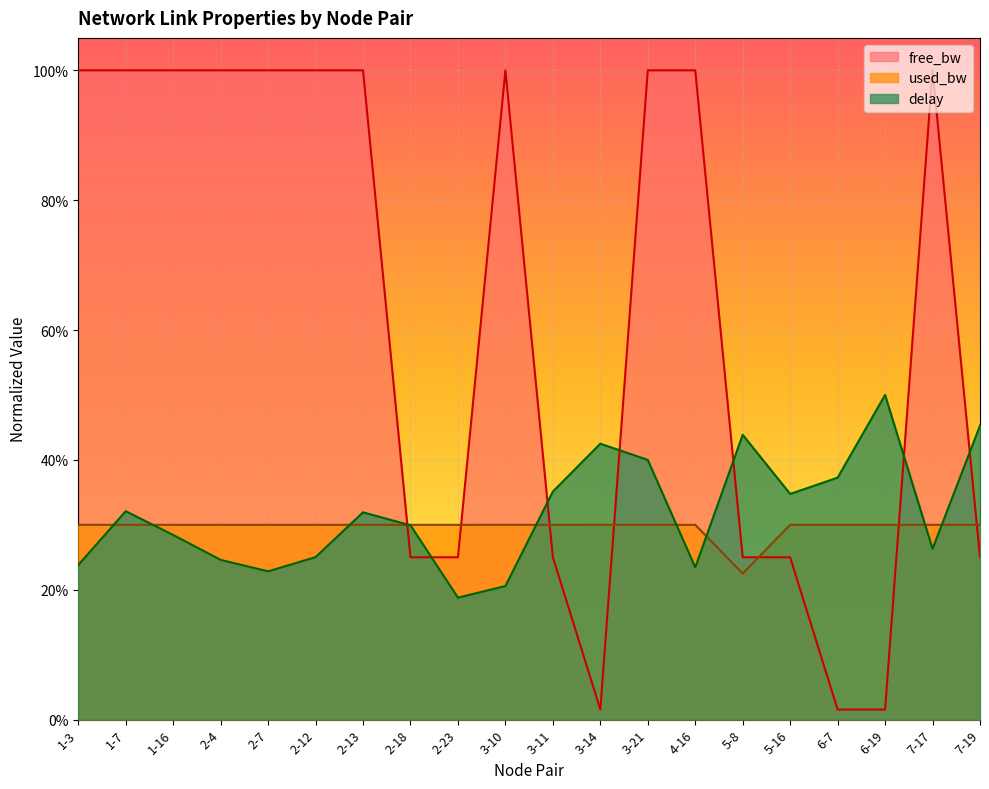

What value does the used_bw series have at 2-12?

0.3